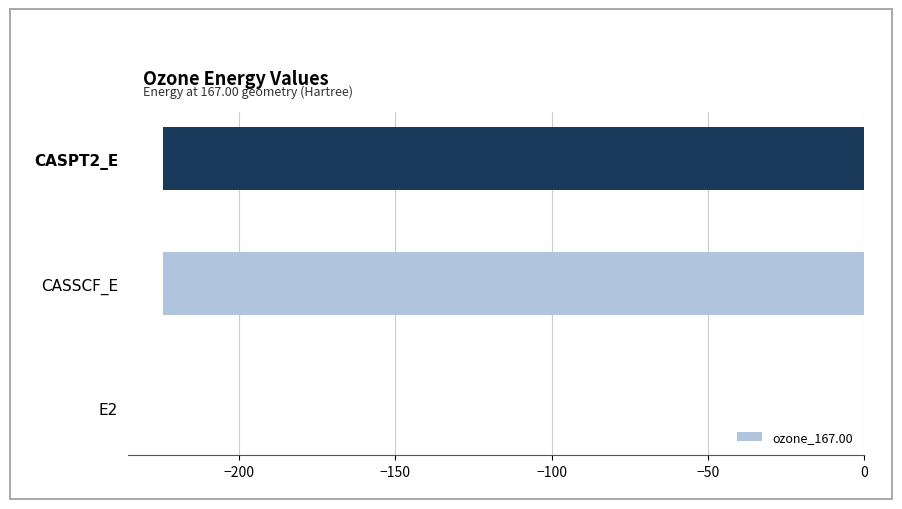

What is the sum of all values?

-448.8